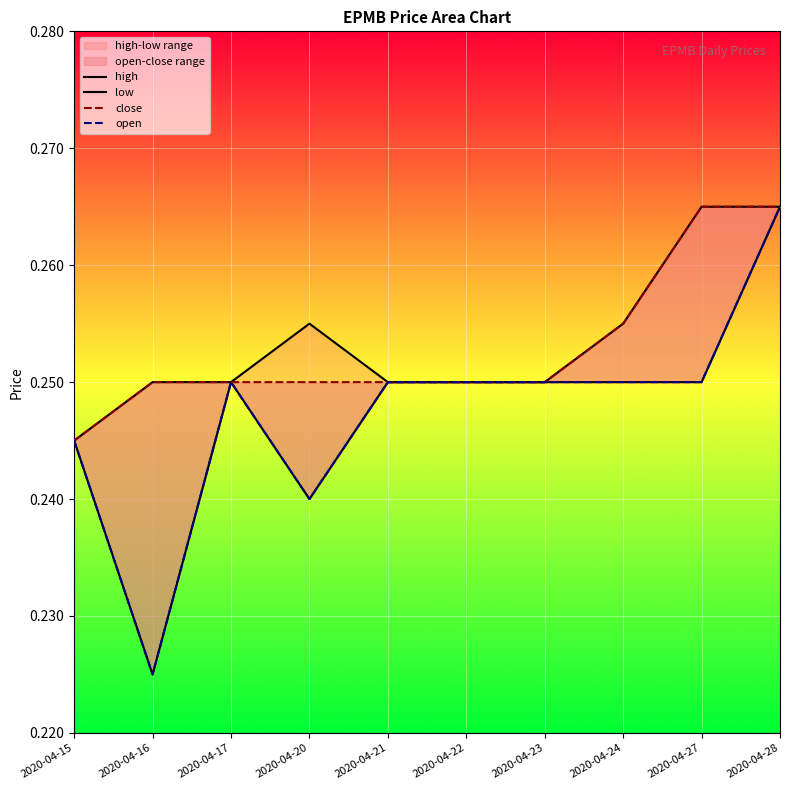

Reading left to right, list all the values displayed in this chart.

high: 2020-04-15=0.2	2020-04-16=0.2	2020-04-17=0.2	2020-04-20=0.3	2020-04-21=0.2	2020-04-22=0.2	2020-04-23=0.2	2020-04-24=0.3	2020-04-27=0.3	2020-04-28=0.3
low: 2020-04-15=0.2	2020-04-16=0.2	2020-04-17=0.2	2020-04-20=0.2	2020-04-21=0.2	2020-04-22=0.2	2020-04-23=0.2	2020-04-24=0.2	2020-04-27=0.2	2020-04-28=0.3
close: 2020-04-15=0.2	2020-04-16=0.2	2020-04-17=0.2	2020-04-20=0.2	2020-04-21=0.2	2020-04-22=0.2	2020-04-23=0.2	2020-04-24=0.3	2020-04-27=0.3	2020-04-28=0.3
open: 2020-04-15=0.2	2020-04-16=0.2	2020-04-17=0.2	2020-04-20=0.2	2020-04-21=0.2	2020-04-22=0.2	2020-04-23=0.2	2020-04-24=0.2	2020-04-27=0.2	2020-04-28=0.3